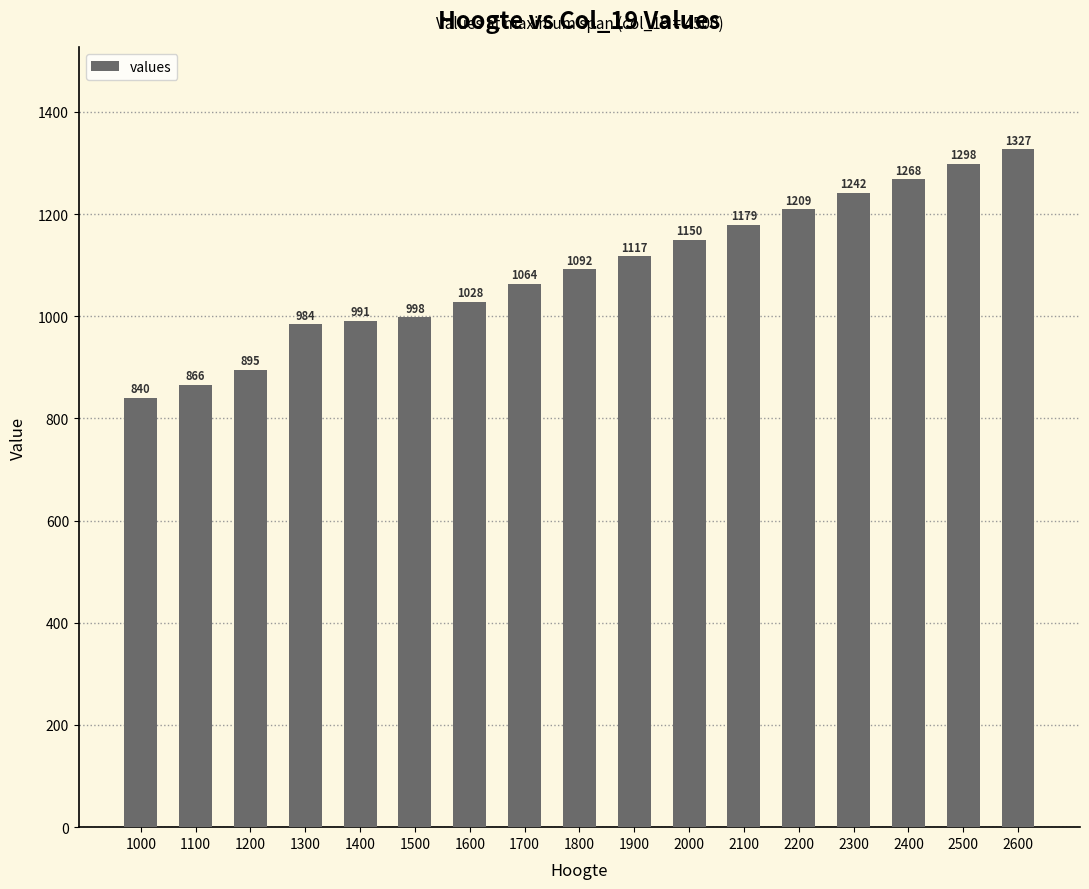

Where is the data nearest to the value 1083?

1800